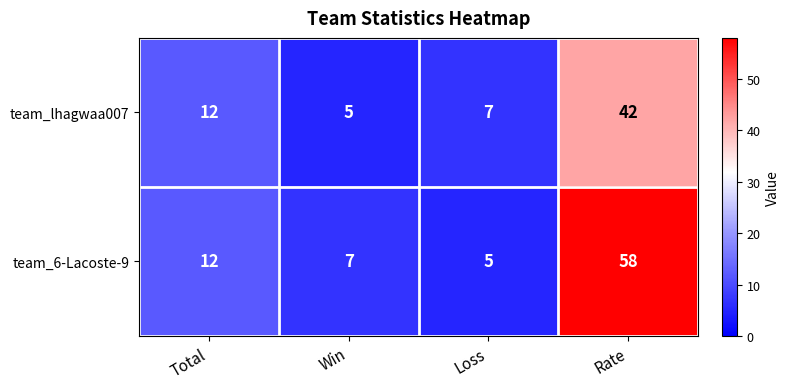

What is the minimum value shown in the chart?

5